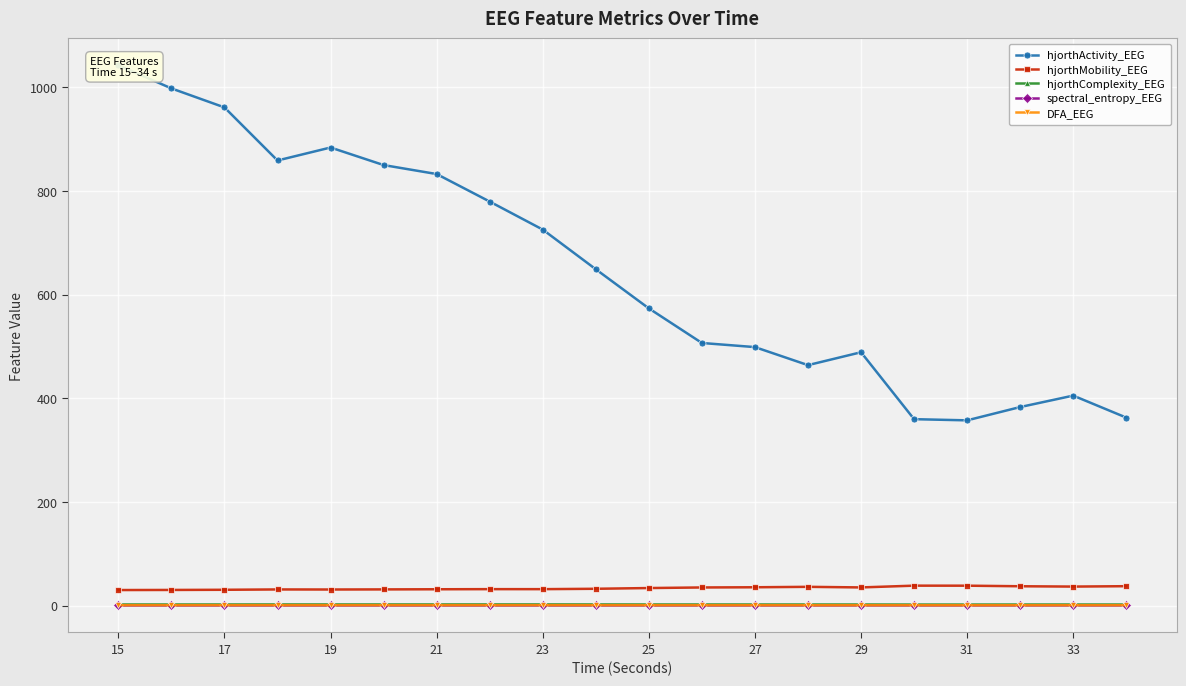

True or false: hjorthComplexity_EEG and hjorthMobility_EEG cross at least once.

False